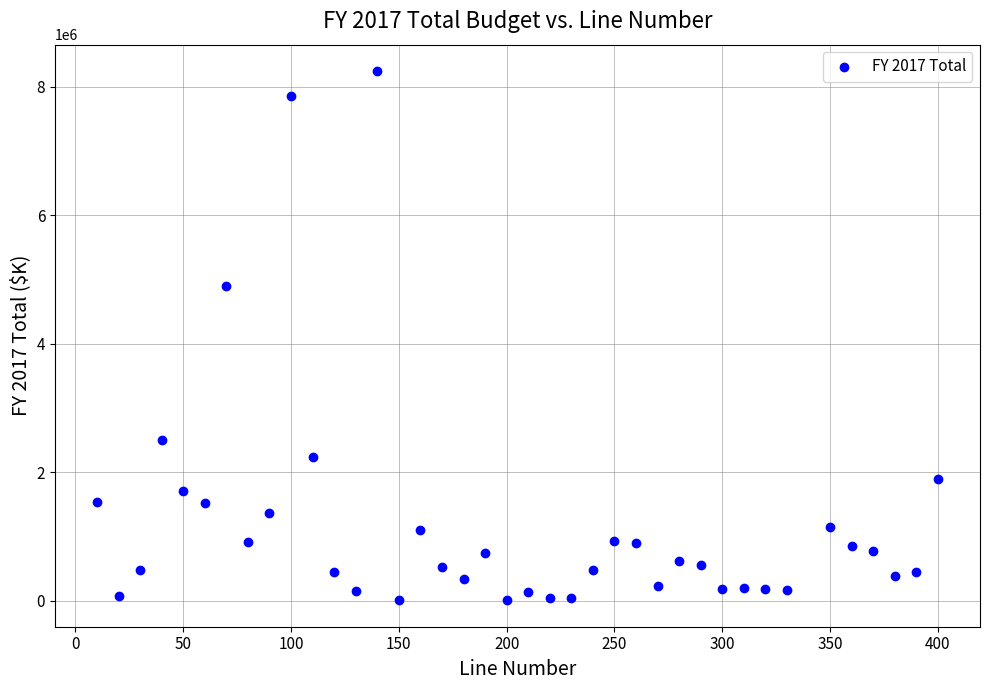

What Y value in the scatter plot is closest to 4125383?

4892444